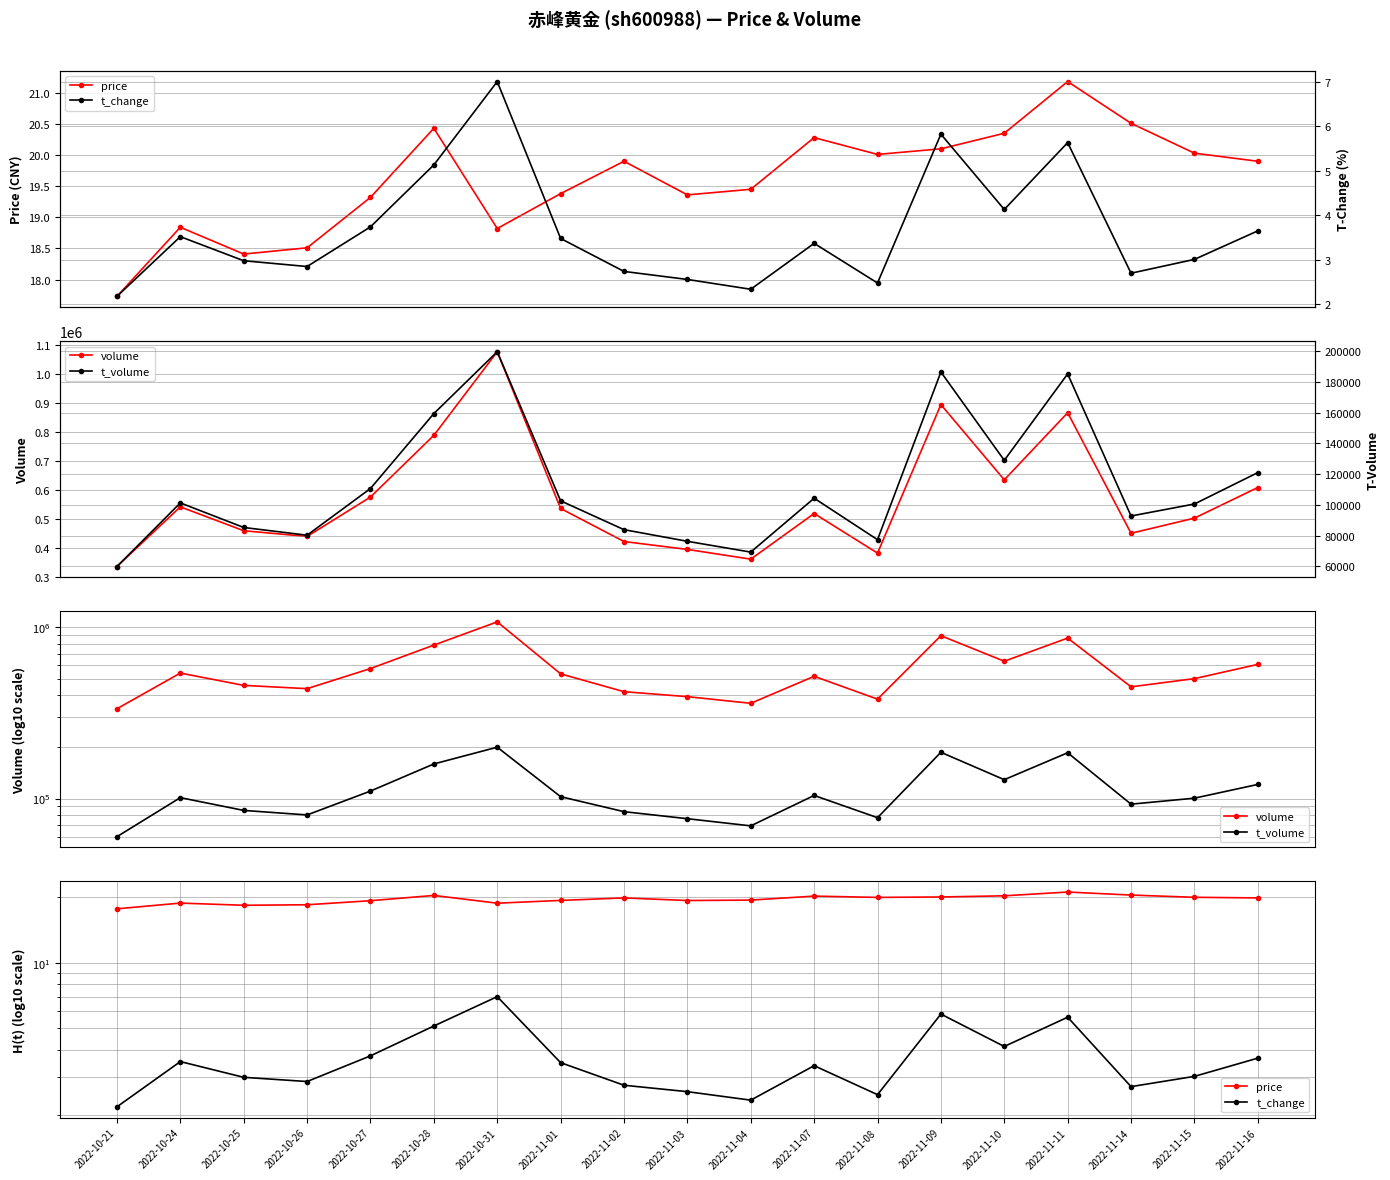

Which category has the highest value in the volume series?

2022-10-31